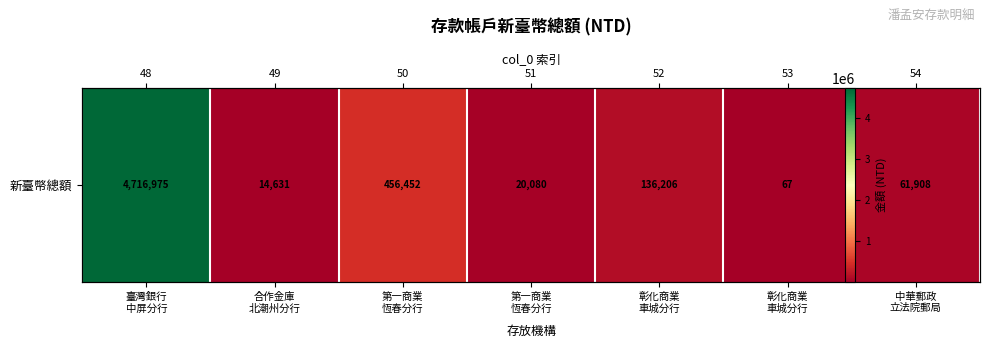

Approximately how many times larger is the value at 合作金庫
北潮州分行 compared to 彰化商業
車城分行?

0.1